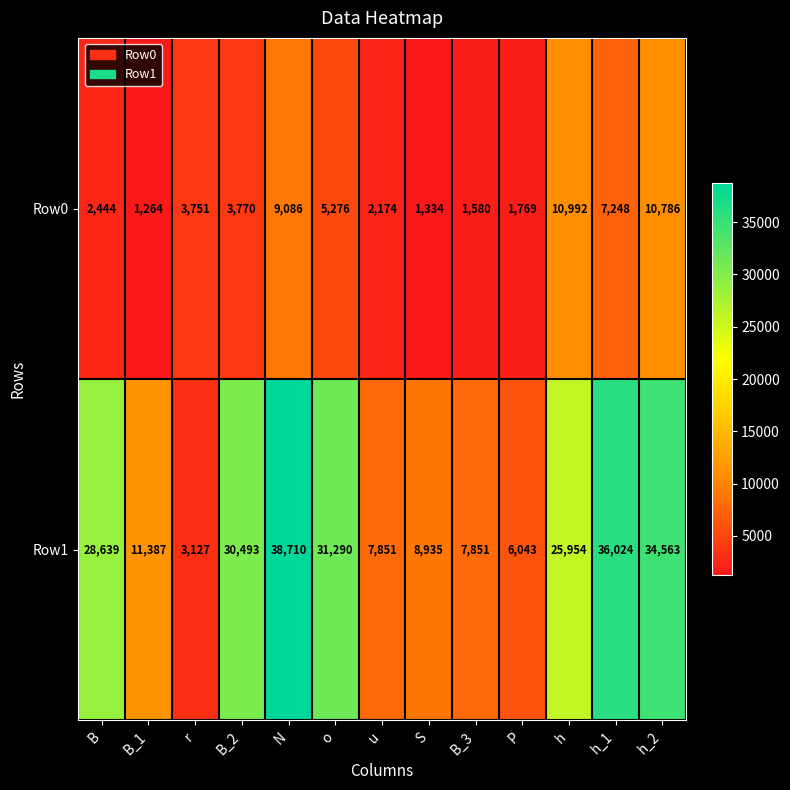

Is it true that Row1 equals 11387 at B_1?

True